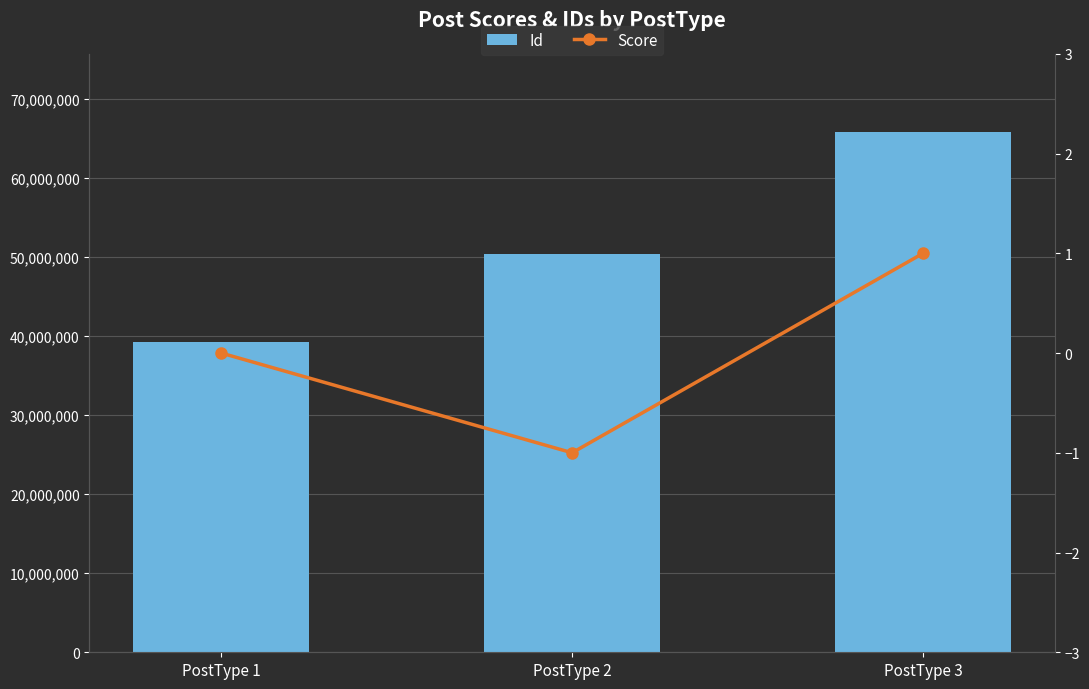

What is the highest value of the Score series?

1